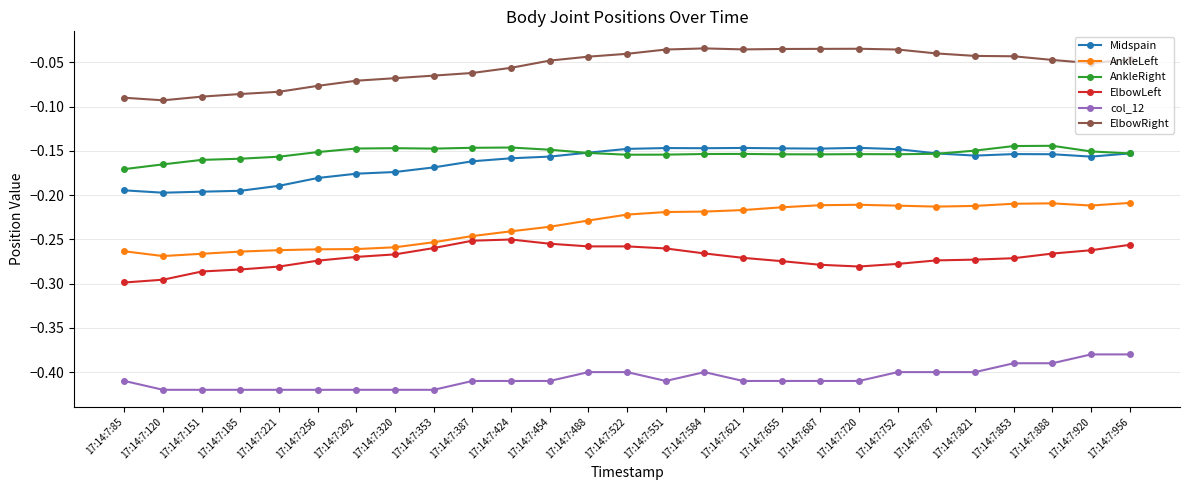

Which series changed the most between 17:14:7:85 and 17:14:7:720?

ElbowRight